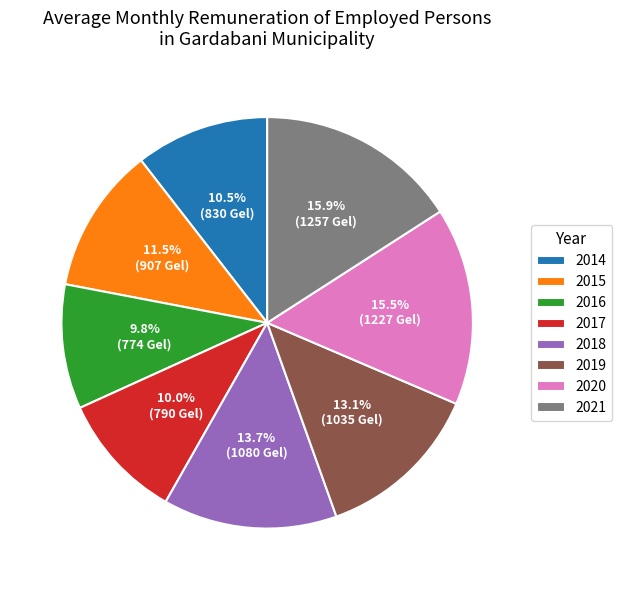

Count the number of slices in the pie.

8